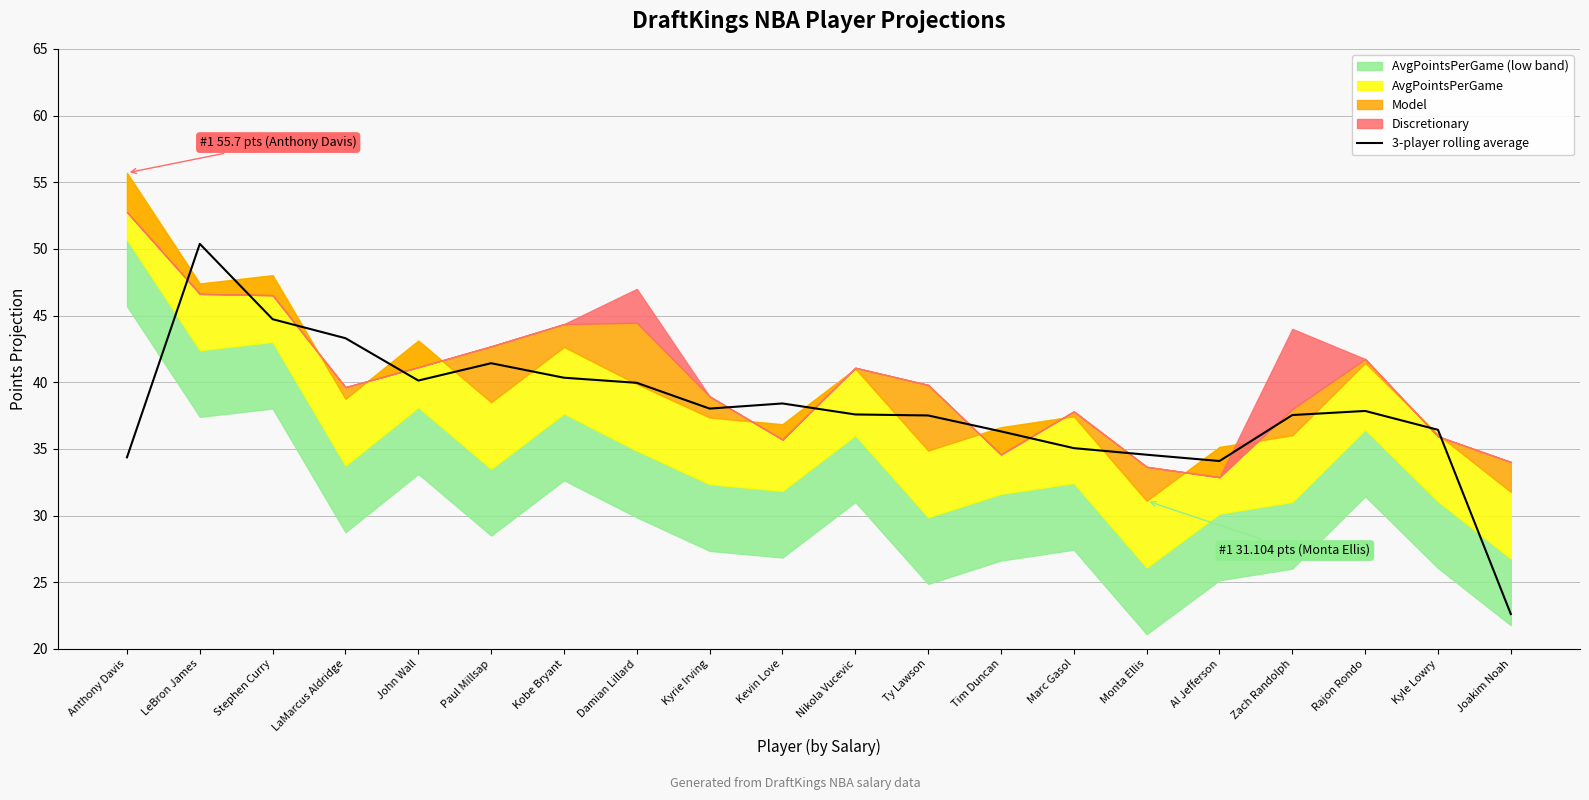

At which label does 3-player rolling average first exceed 37?

LeBron James